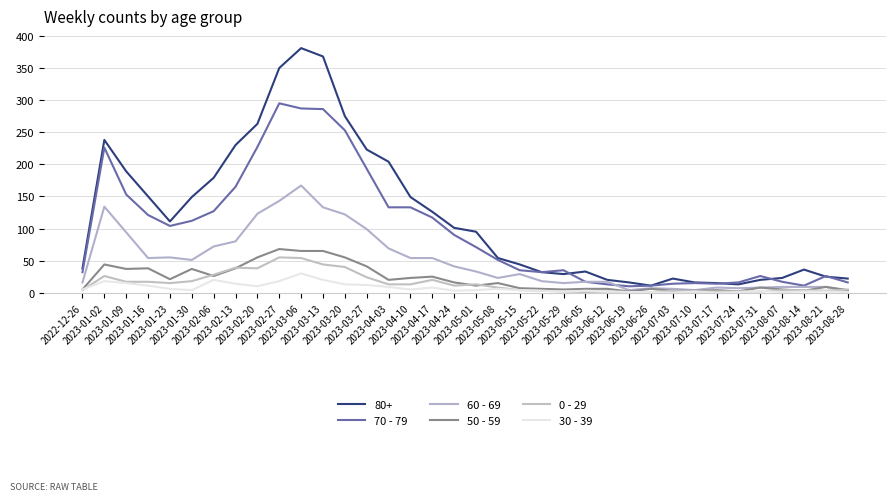

Does the chart have visible grid lines?

Yes